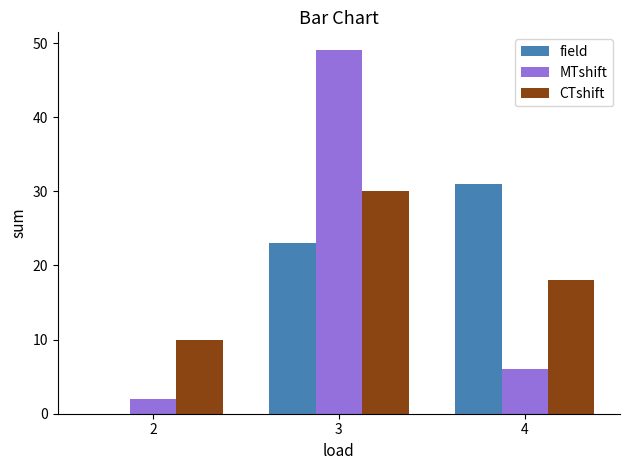

True or false: field has a value of 11 at 3.

False